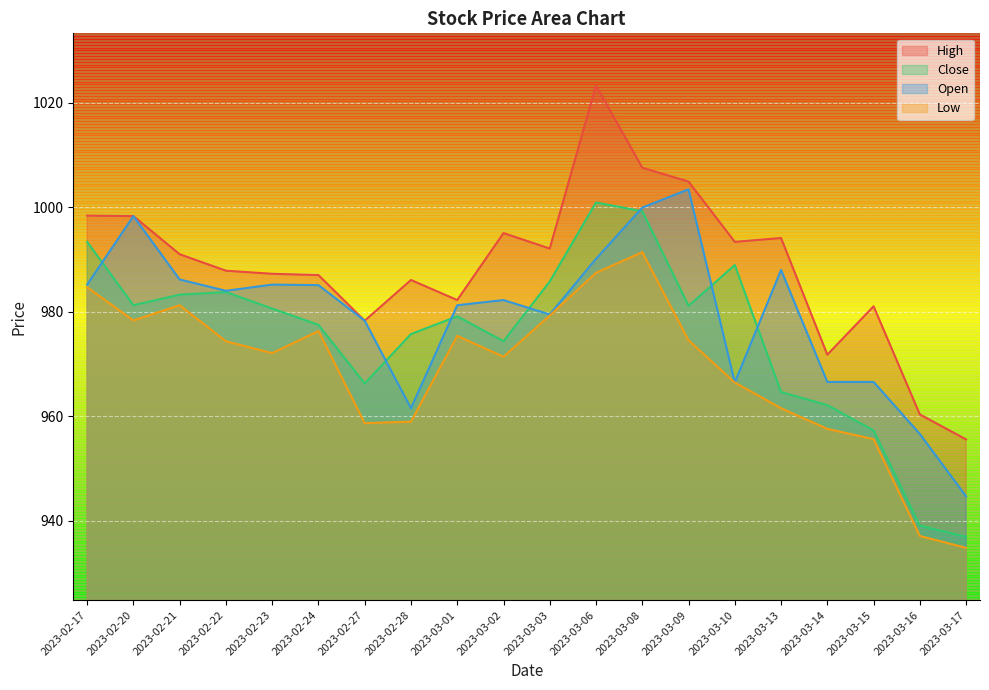

What position from the left is 2023-03-17?

20